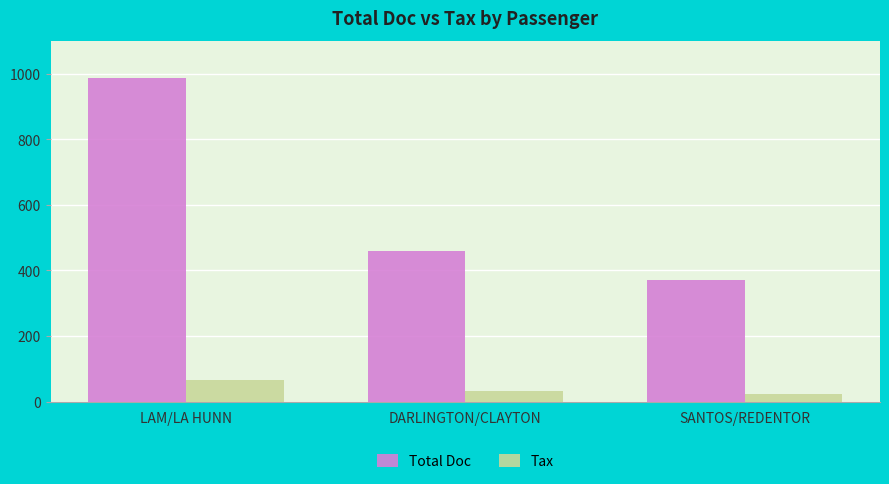

What is the label of the 2nd bar from the right?

DARLINGTON/CLAYTON